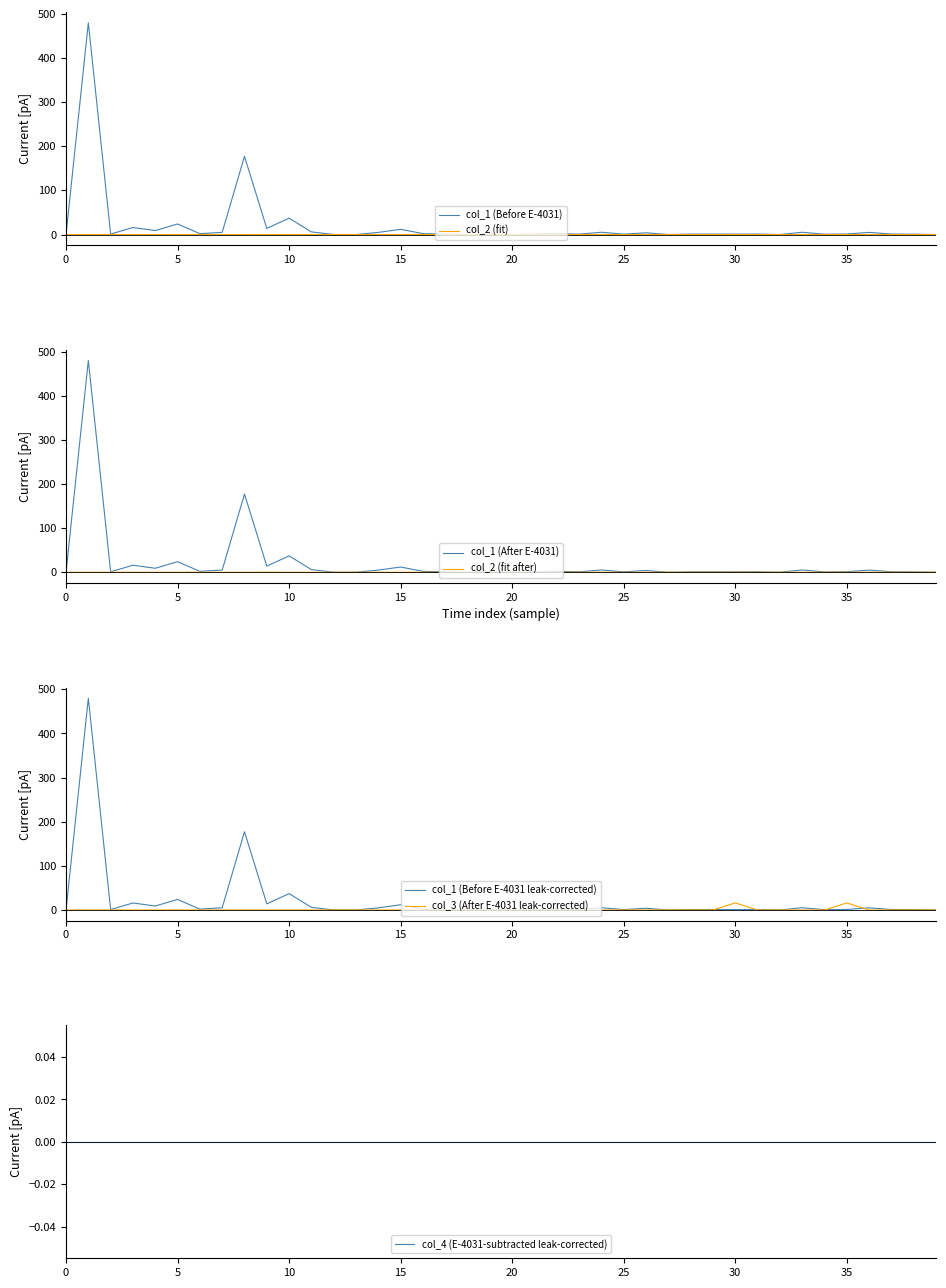

How many positive values does the col_2 series have?

20